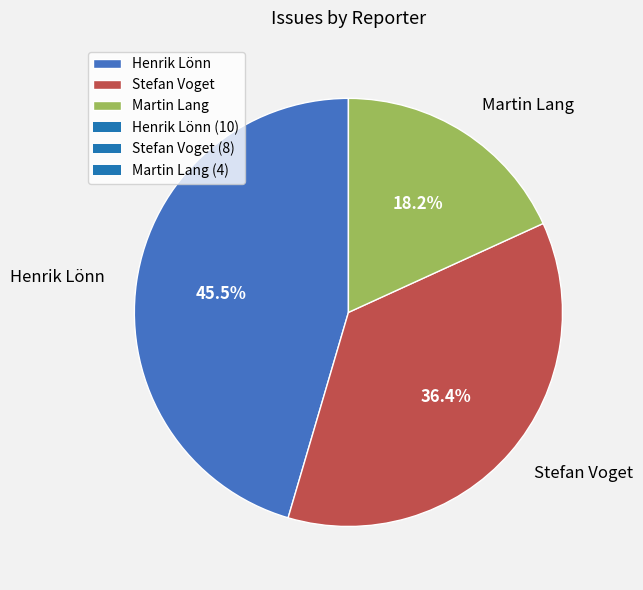

Which slice is the largest?

Henrik Lönn